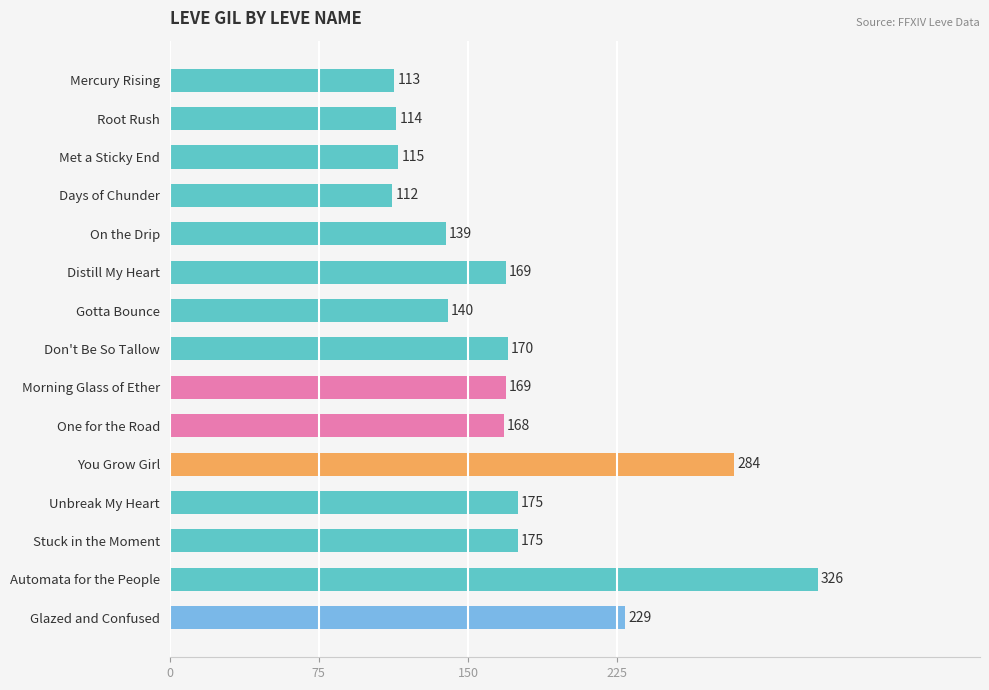

What is the sum of the values at Met a Sticky End and Root Rush?

229